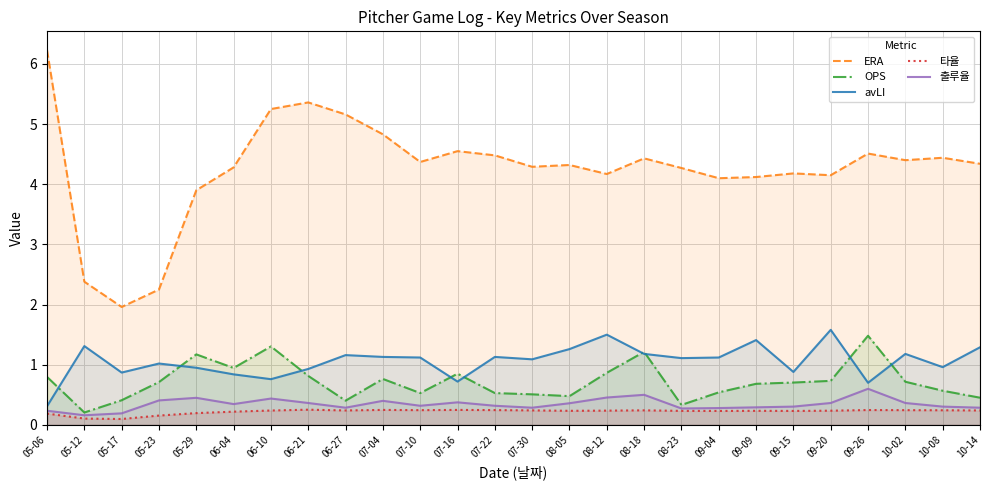

What is the value of the 타율 point at the 5th from the left?

0.2